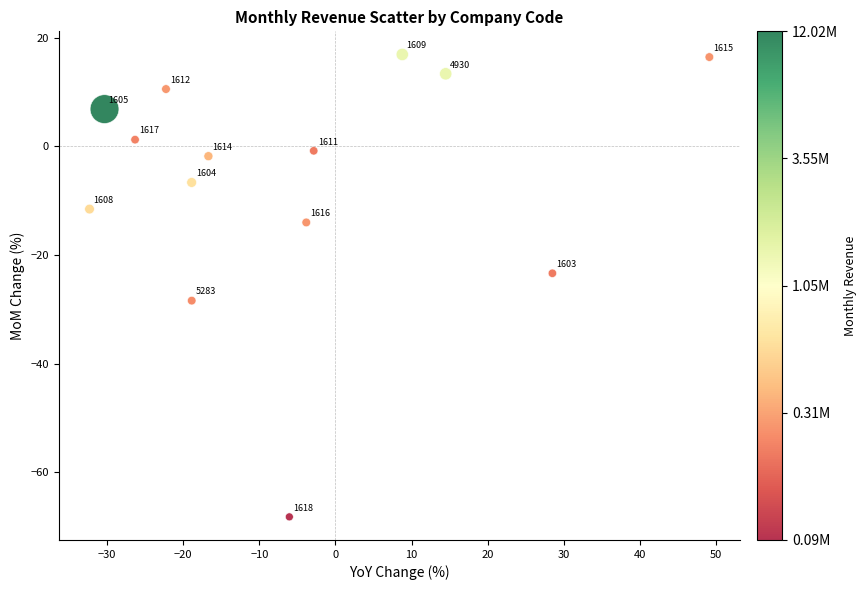

What is the range of Y values (max minus min)?

85.1